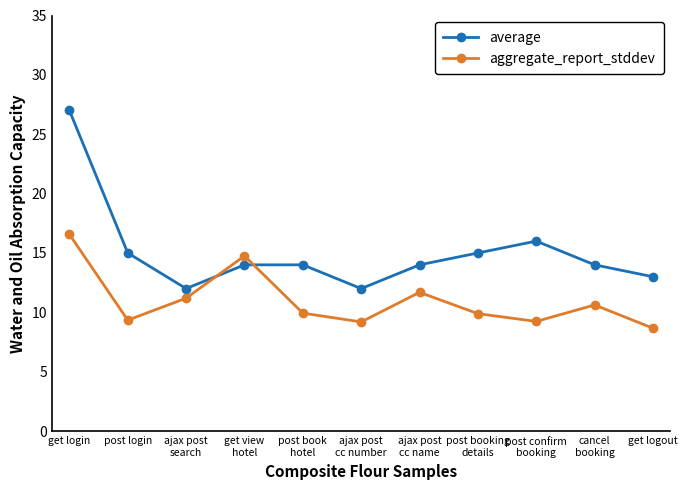

True or false: average has a value of 14.0 at ajax post
cc name.

True